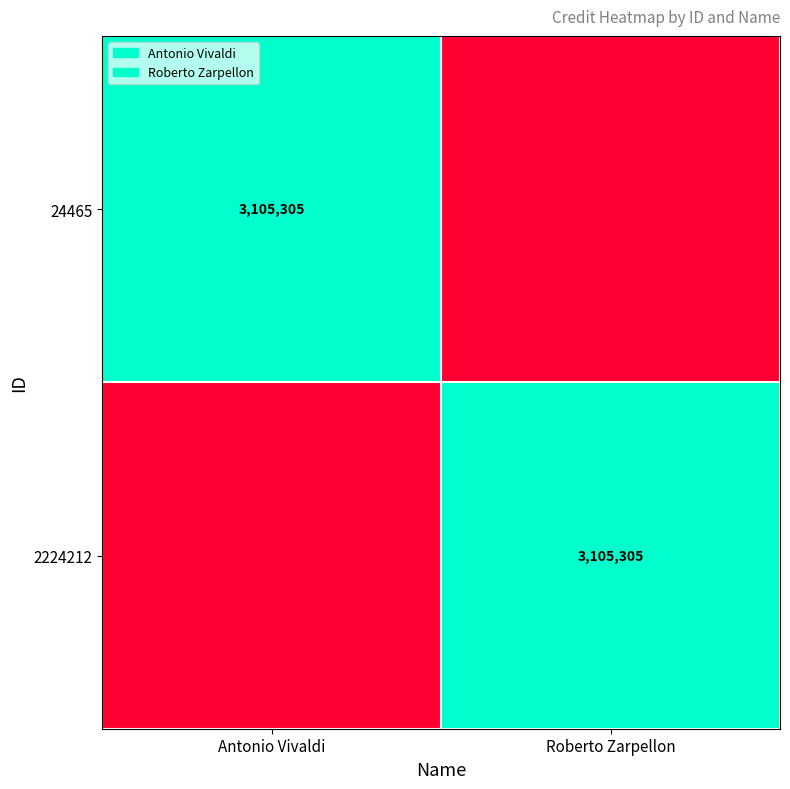

True or false: 2224212 has a value of 709058 at Roberto Zarpellon.

False